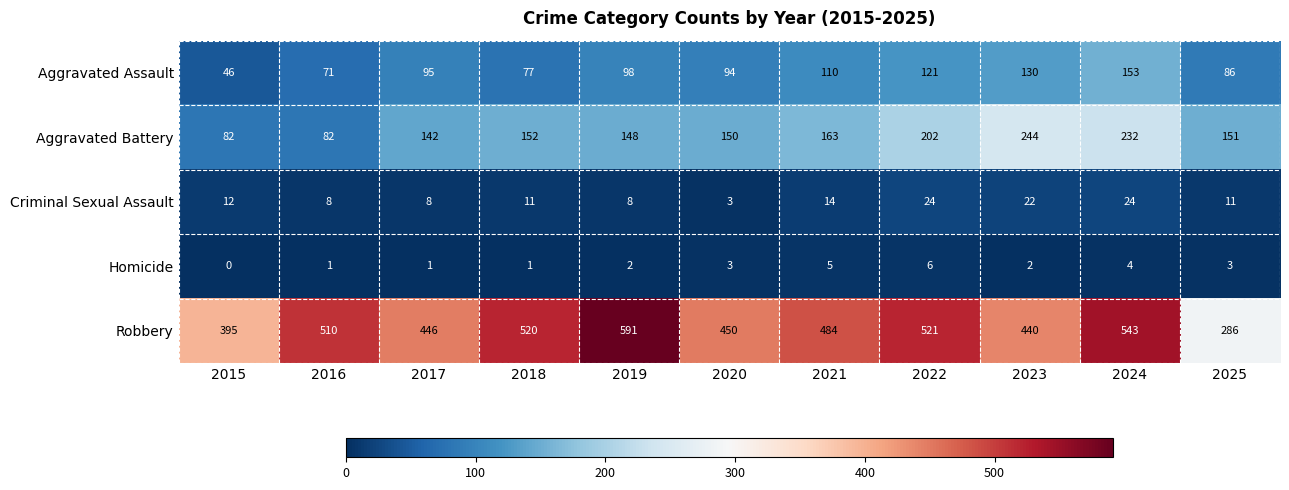

Where does the Criminal Sexual Assault series first go above 11?

2015